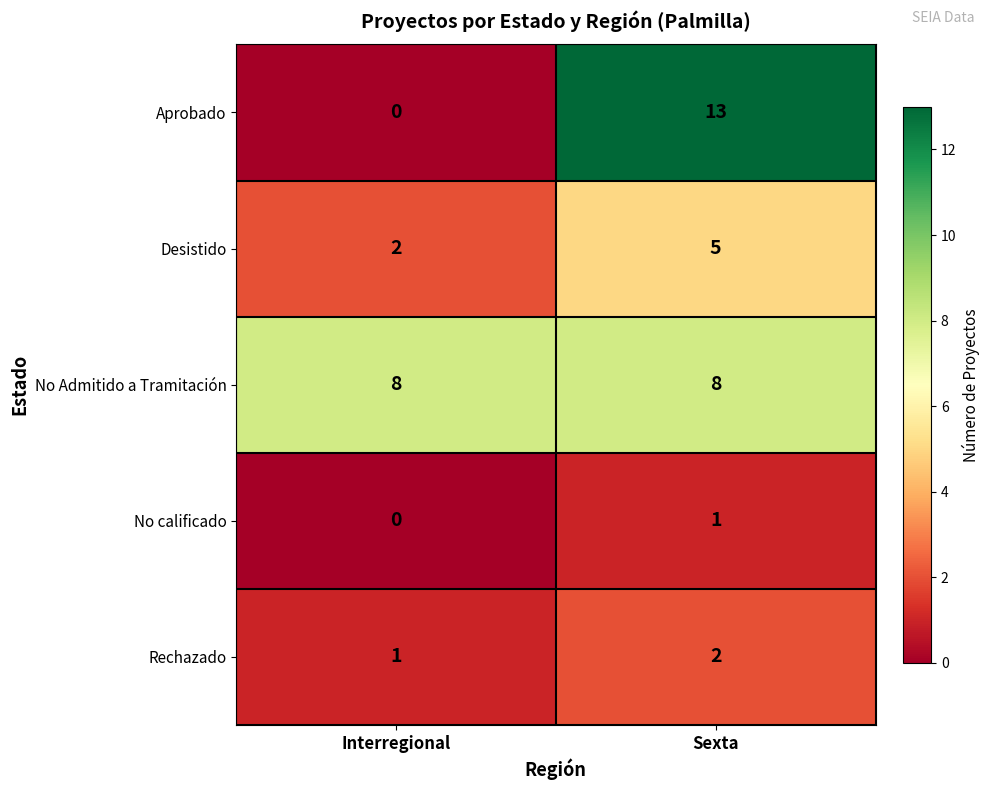

Which category has the lowest value in the Rechazado series?

Interregional